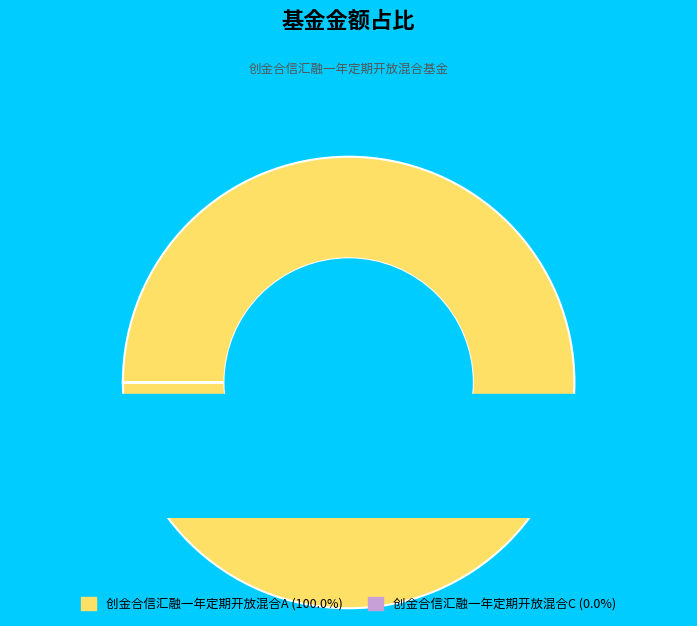

What percentage is the 创金合信汇融一年定期开放混合A slice, to the nearest percent?

100%